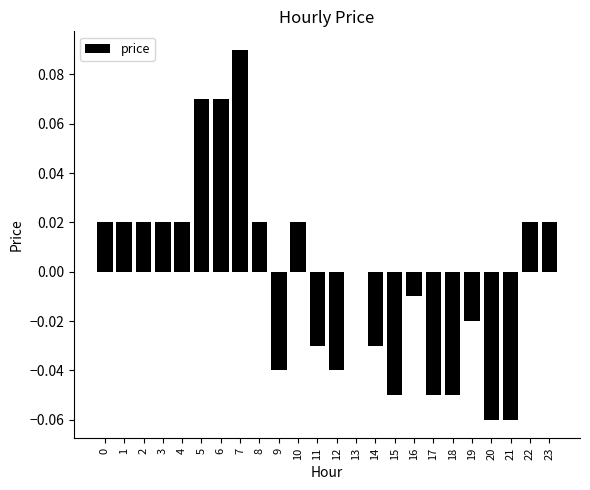

Which label corresponds to the largest value in the chart?

7